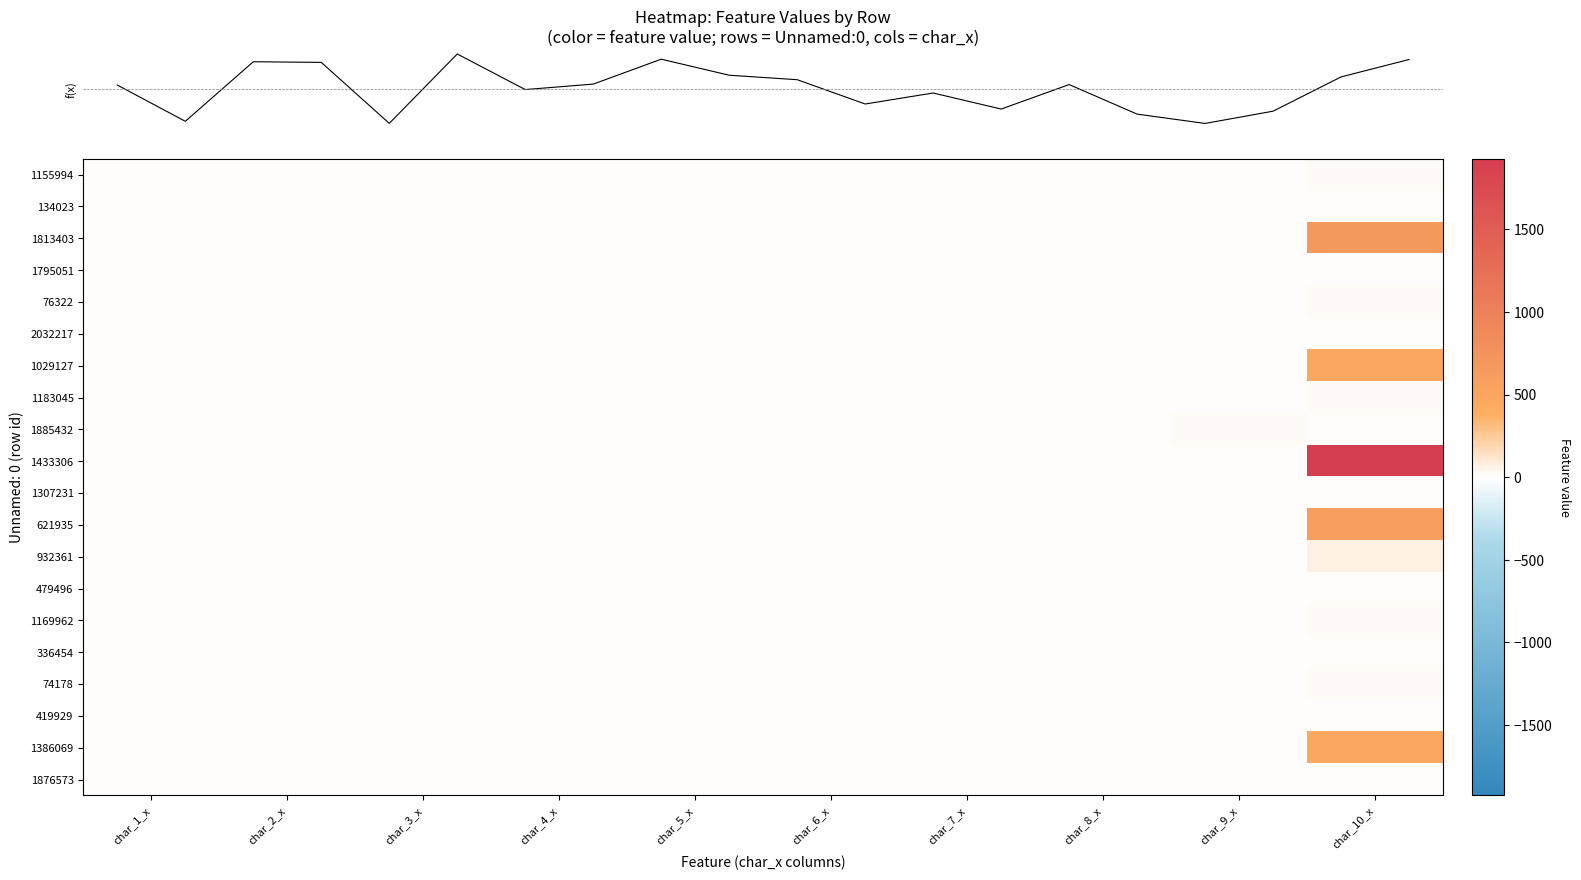

Reading left to right, list all the values displayed in this chart.

row_0: 0	0	0	0	0	0	0	0	0	23
row_1: 0	0	0	0	0	0	0	0	0	1
row_2: 0	0	0	0	0	0	0	0	0	649
row_3: 0	0	0	0	0	0	0	0	0	1
row_4: 0	0	0	0	0	0	0	0	0	23
row_5: 0	0	0	0	0	0	0	0	0	1
row_6: 0	0	0	0	0	0	0	0	0	468
row_7: 0	0	0	0	0	0	0	0	0	23
row_8: 5	2	4	3	1	3	3	4	16	0
row_9: 0	0	0	0	0	0	0	0	0	1928
row_10: 0	0	0	0	0	0	0	0	0	1
row_11: 0	0	0	0	0	0	0	0	0	600
row_12: 0	0	0	0	0	0	0	0	0	69
row_13: 0	0	0	0	0	0	0	0	0	1
row_14: 0	0	0	0	0	0	0	0	0	23
row_15: 0	0	0	0	0	0	0	0	0	1
row_16: 0	0	0	0	0	0	0	0	0	23
row_17: 1	3	1	1	1	1	1	1	1	0
row_18: 0	0	0	0	0	0	0	0	0	464
row_19: 0	0	0	0	0	0	0	0	0	1